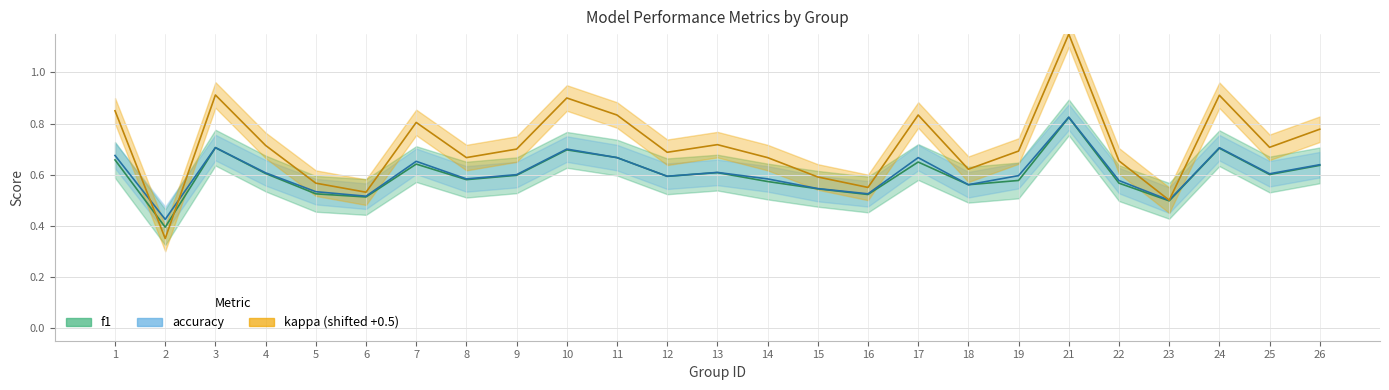

What is the minimum value shown in the chart?

0.4